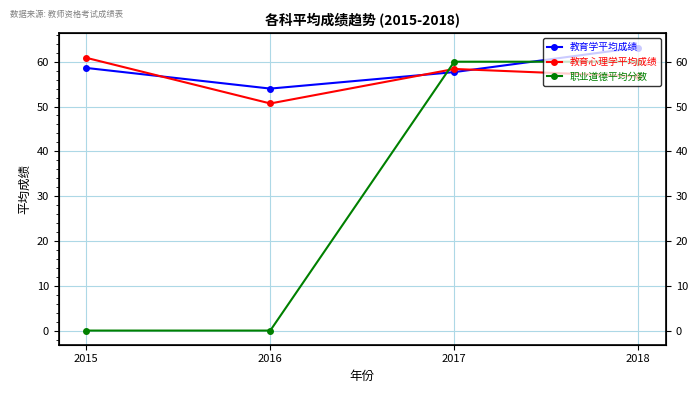

Reading right to left, transcribe all the data shown in this chart.

教育学平均成绩: 63.2	57.7	54.0	58.6
教育心理学平均成绩: 56.7	58.4	50.7	60.9
职业道德平均分数: 60.0	60.0	0.0	0.0